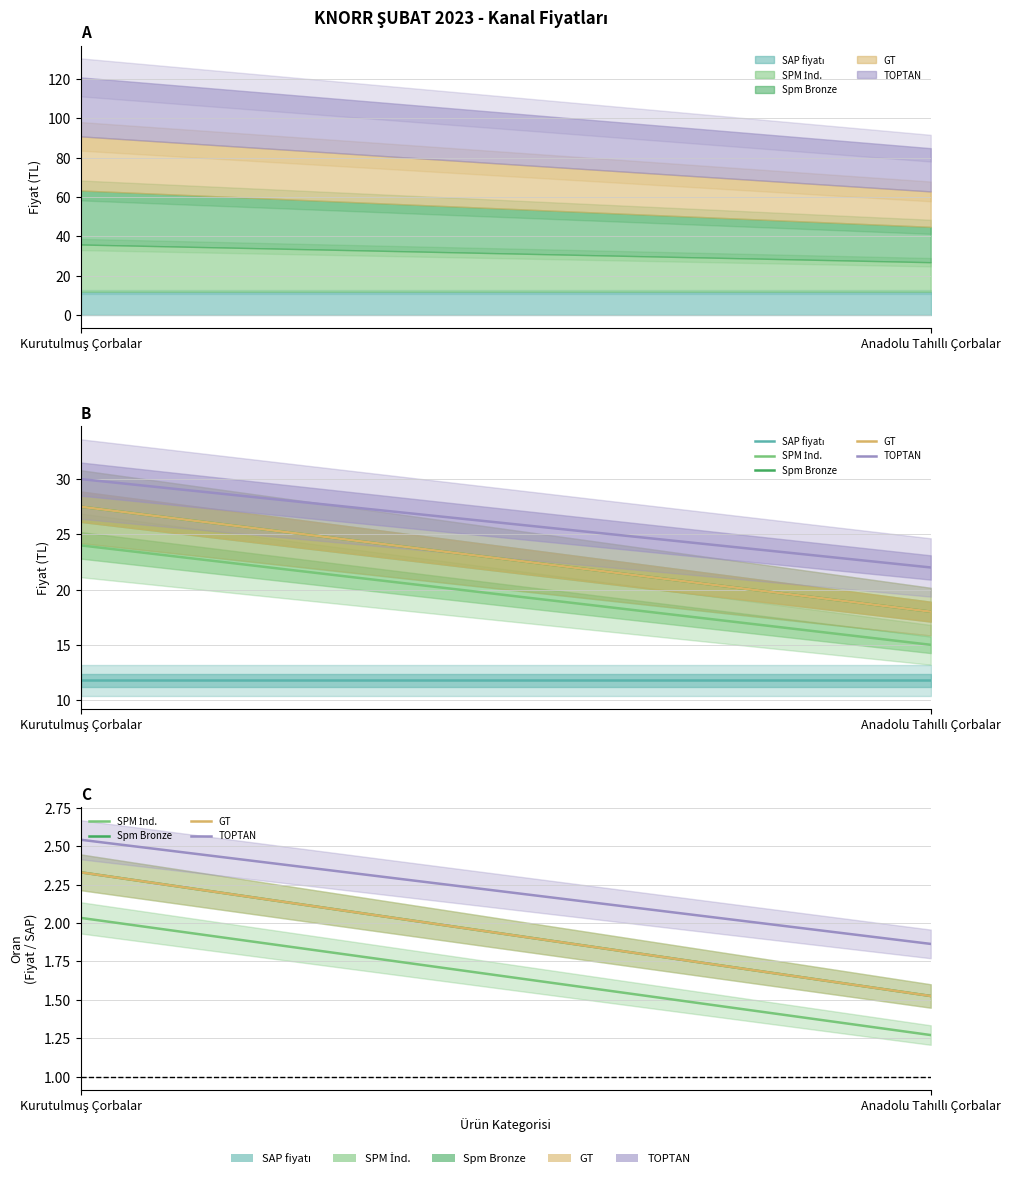

Is it true that SPM İnd. equals 26.4 at Anadolu Tahıllı Çorbalar?

False